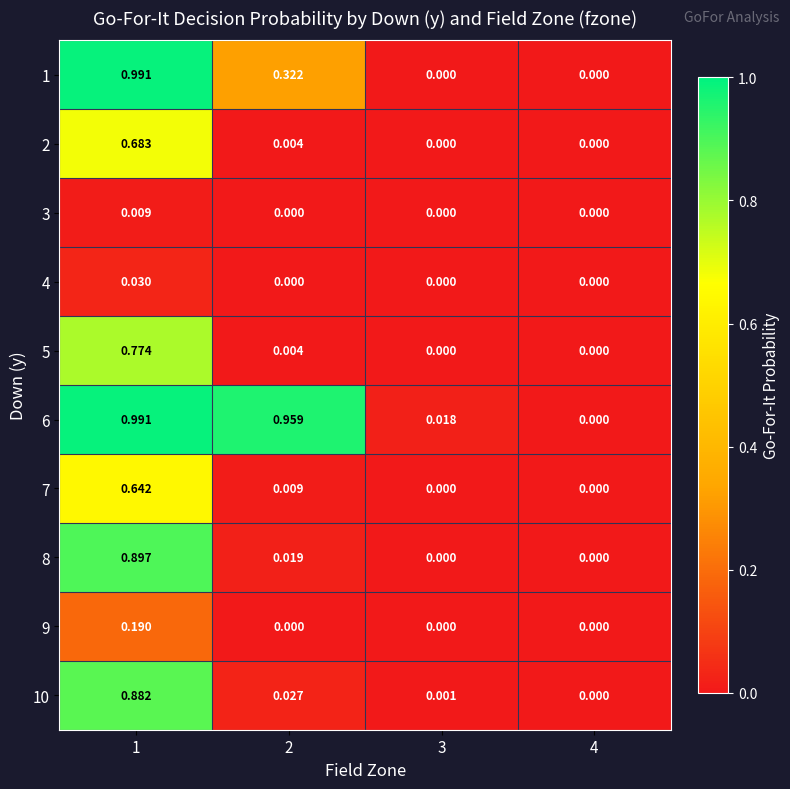

Is the value of 10 at 1 greater than the value of 2 at 3?

Yes